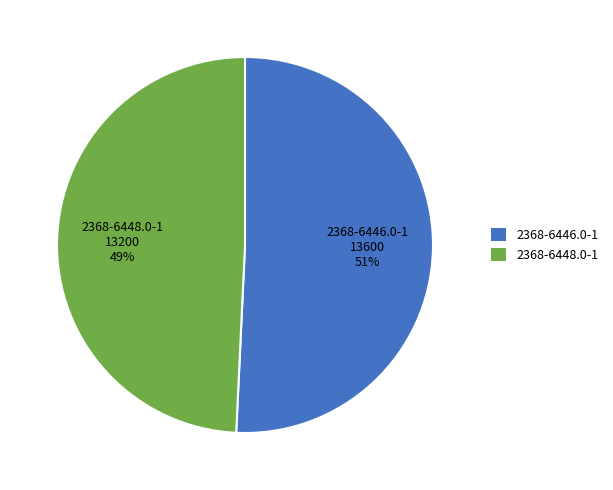

Between 2368-6448.0-1 and 2368-6446.0-1, which is larger?

2368-6446.0-1